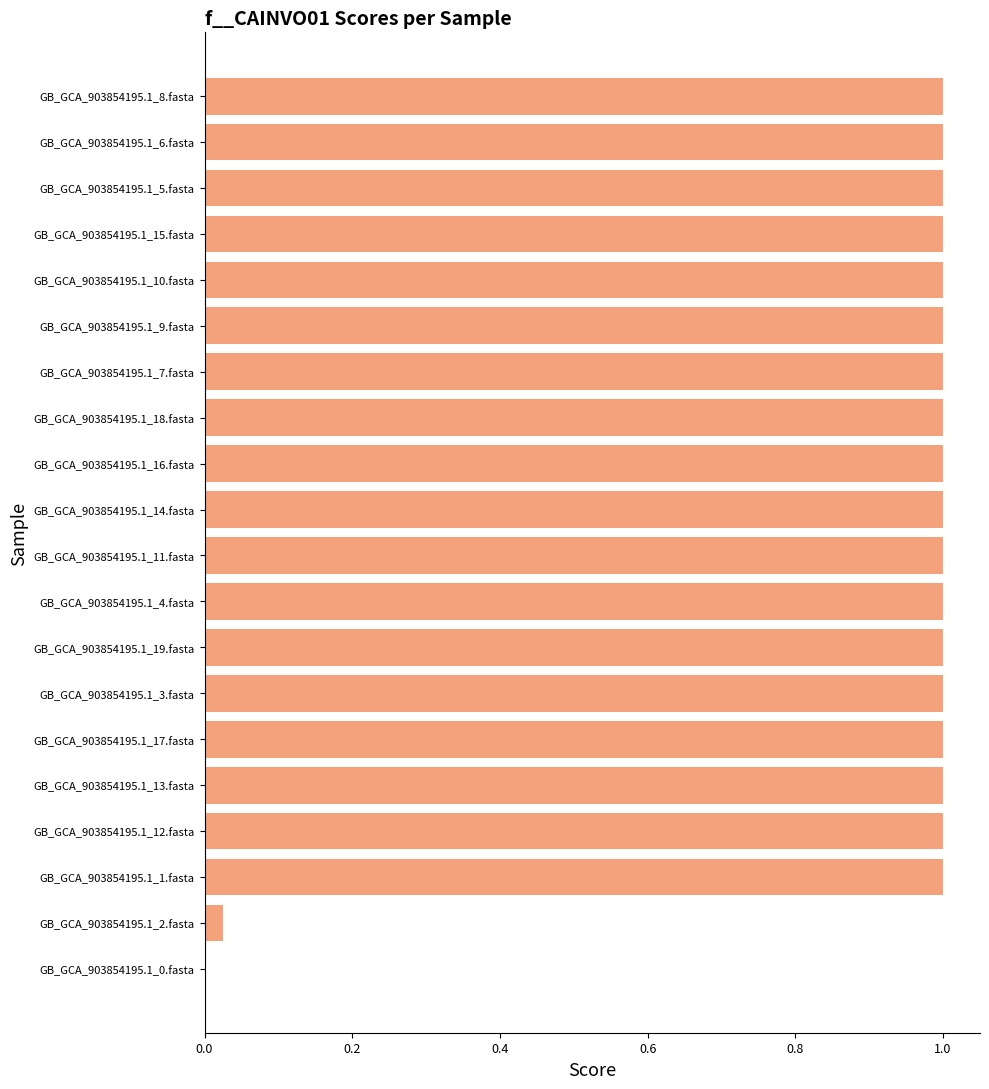

What is the maximum value shown in the chart?

1.0